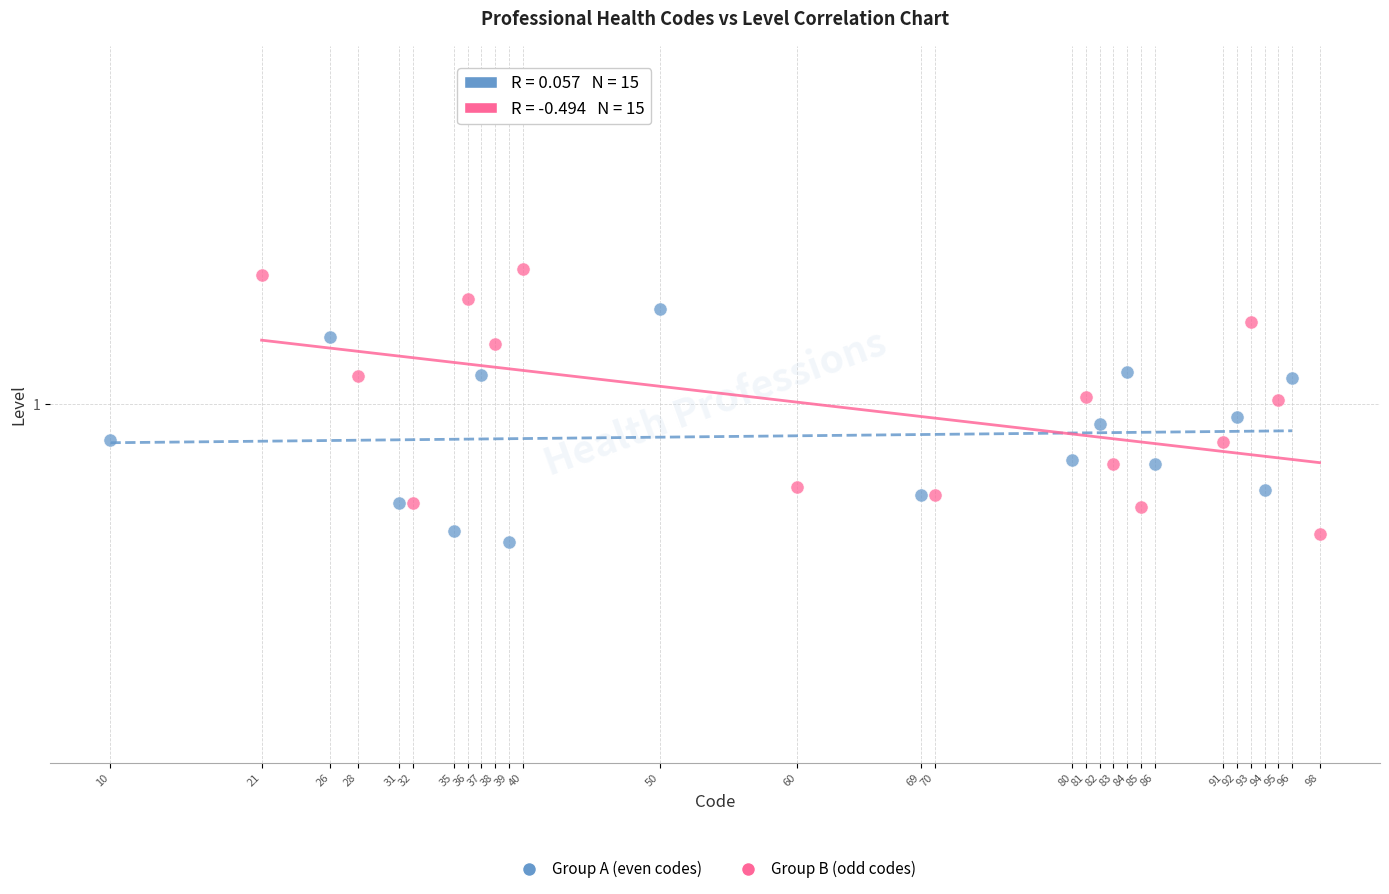

Which series contains the lowest Y value?

Group A (even codes)